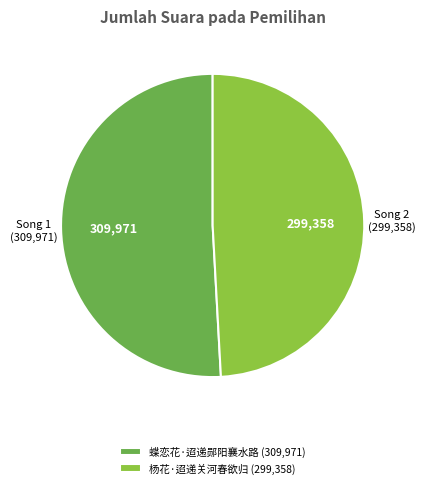

What is the majority slice?

蝶恋花·迢递郧阳襄水路